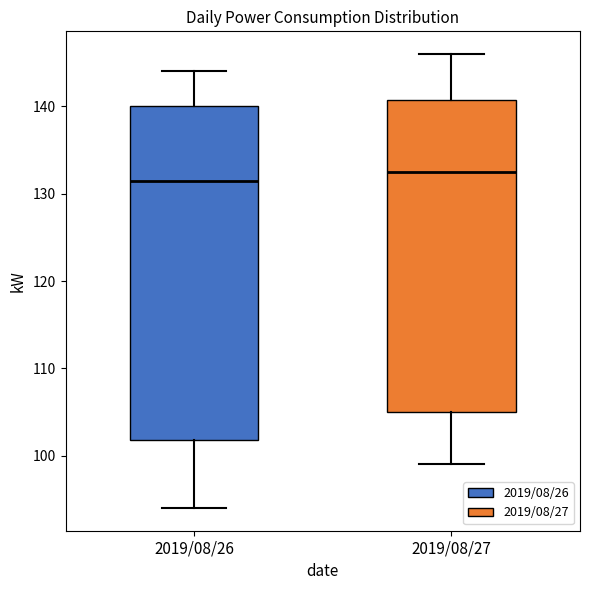

Where is the lower edge of the box for 2019/08/26 on the y-axis? The values are not printed on the chart, so give them approximately, as read against the axis.

102